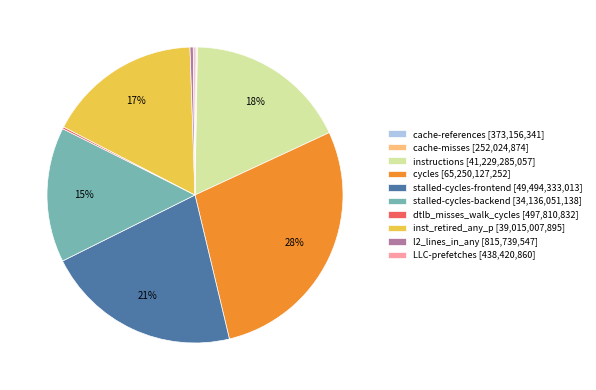

To the nearest percent, what is the difference between the largest and smallest slice percentages?

28%